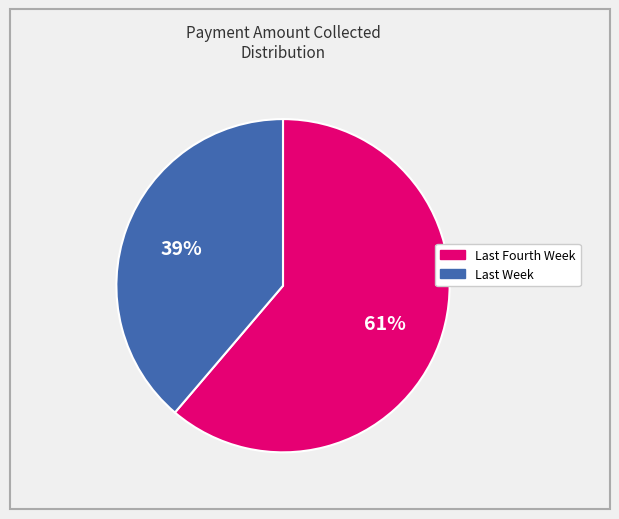

How many segments does this pie chart have?

2